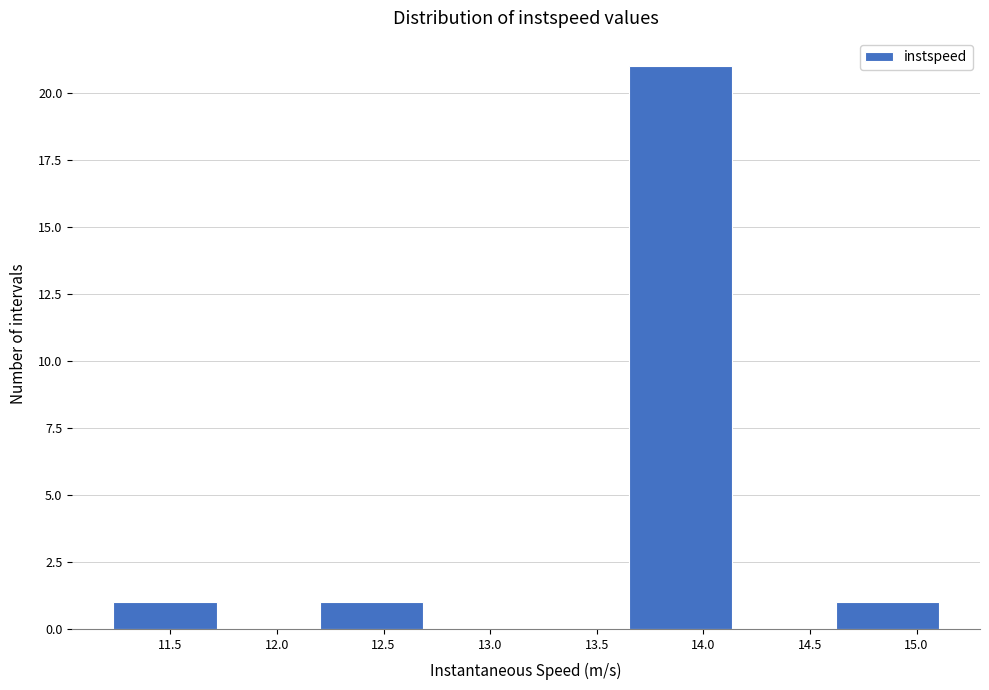

Reading left to right, transcribe this chart: for each bar, give the range it covers on the x-axis and its height. Neither the bar edges nor the heights are printed on the chart, so give them approximately, as read against the axes.

11.25 to 11.70: 1
11.70 to 12.20: 0
12.20 to 12.70: 1
12.70 to 13.15: 0
13.15 to 13.65: 0
13.65 to 14.15: 21
14.15 to 14.60: 0
14.60 to 15.10: 1